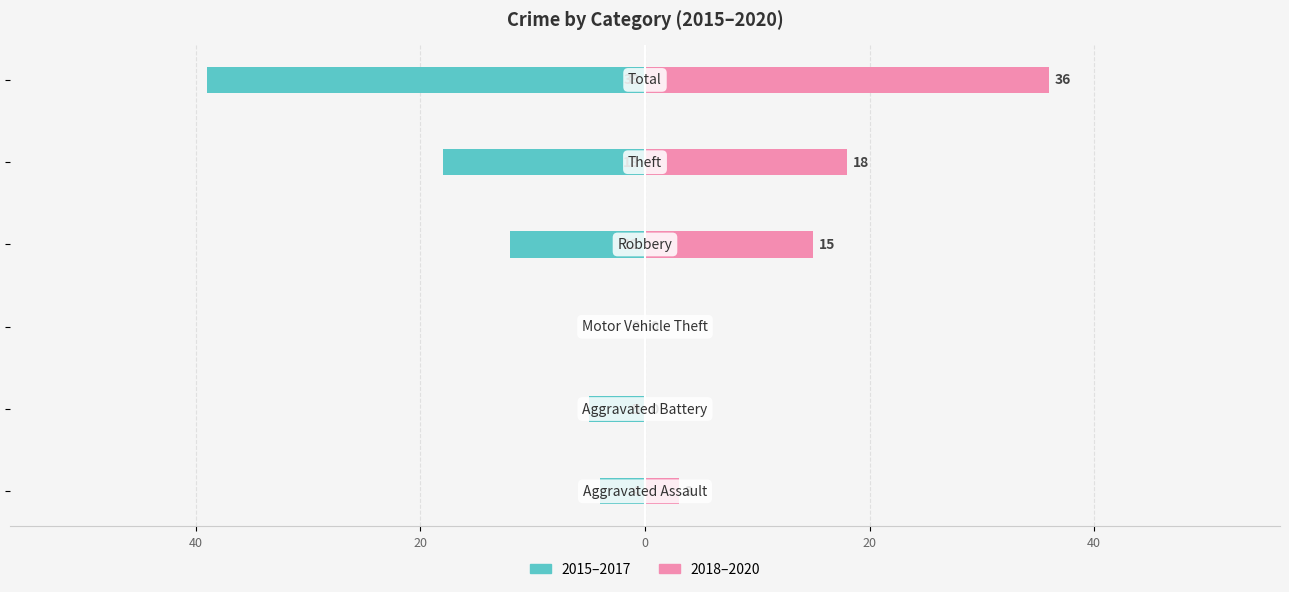

Which series has the widest spread of values?

2015–2017